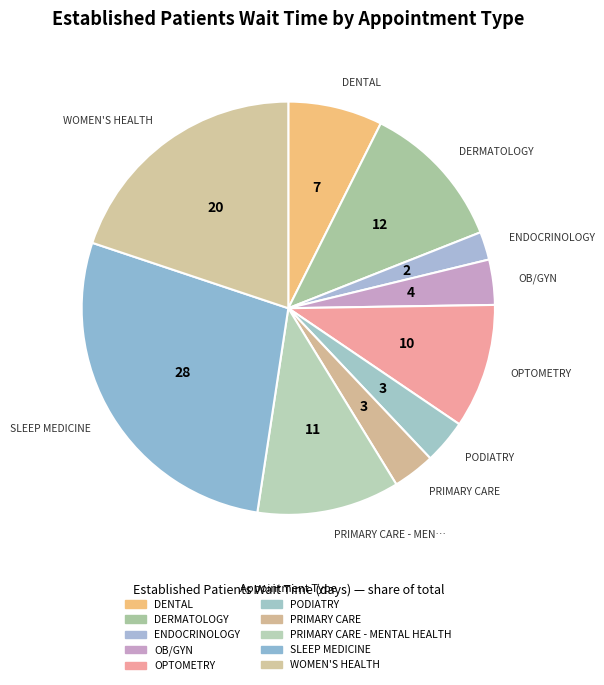

How many slices are in this pie chart?

10